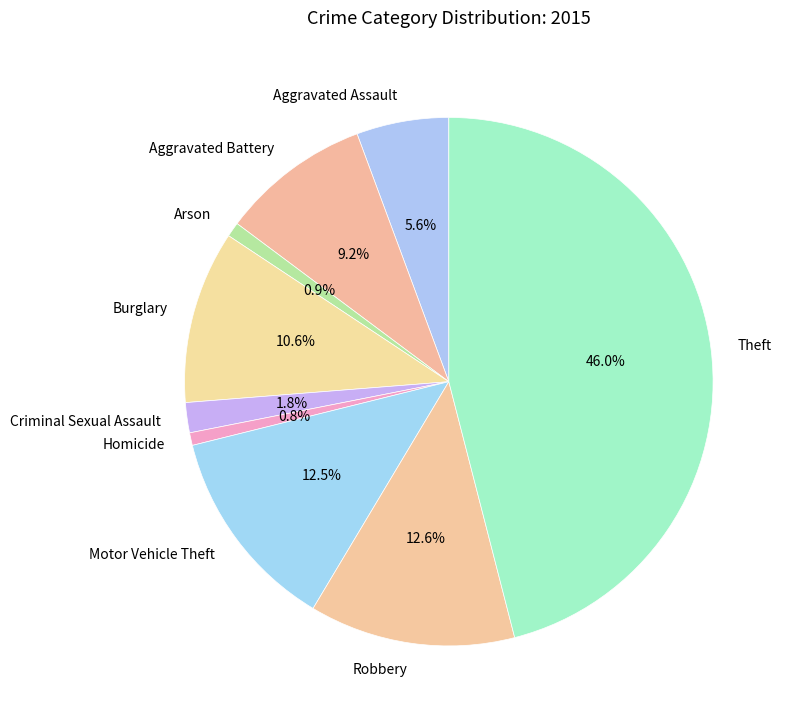

To the nearest percent, what is the average slice percentage?

11%